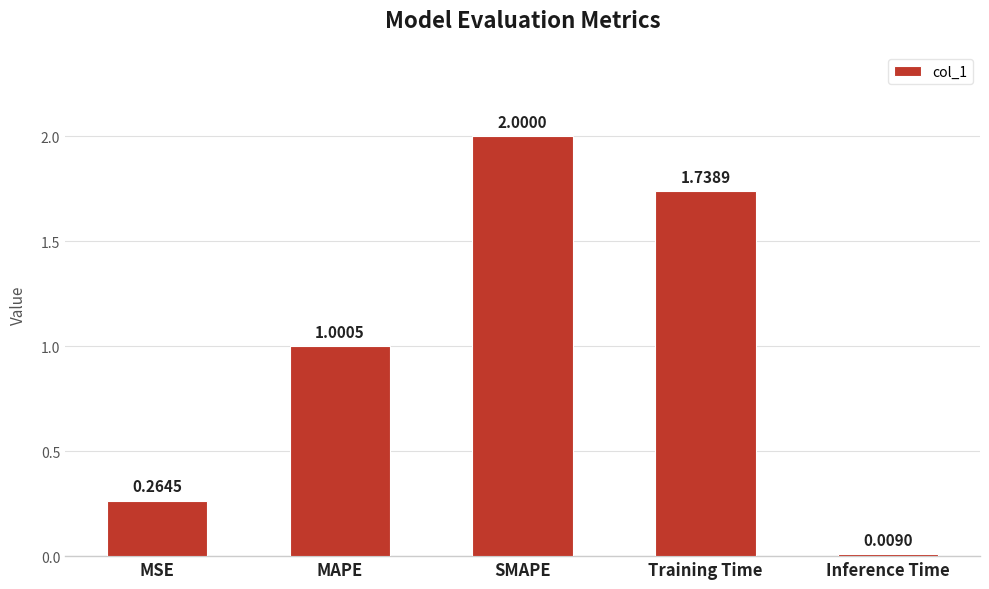

Where is the data nearest to the value 1?

MAPE